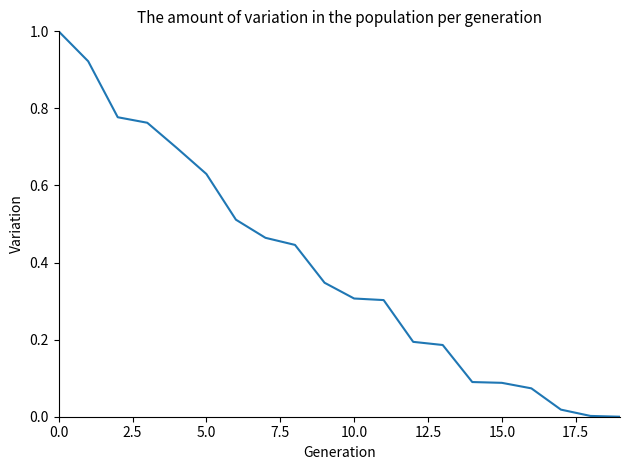

True or false: the data has more than 2 interior local peaks.

False